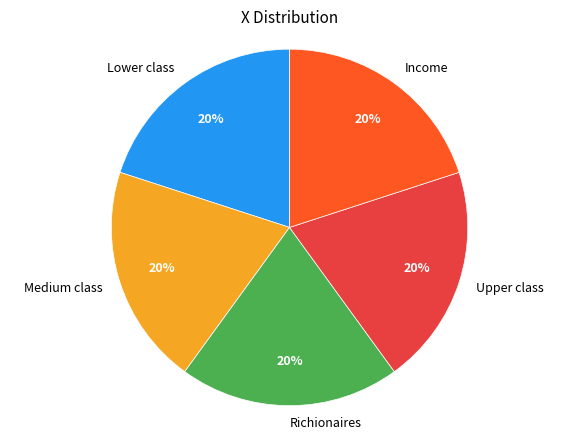

What percentage is the Upper class slice, to the nearest percent?

20%